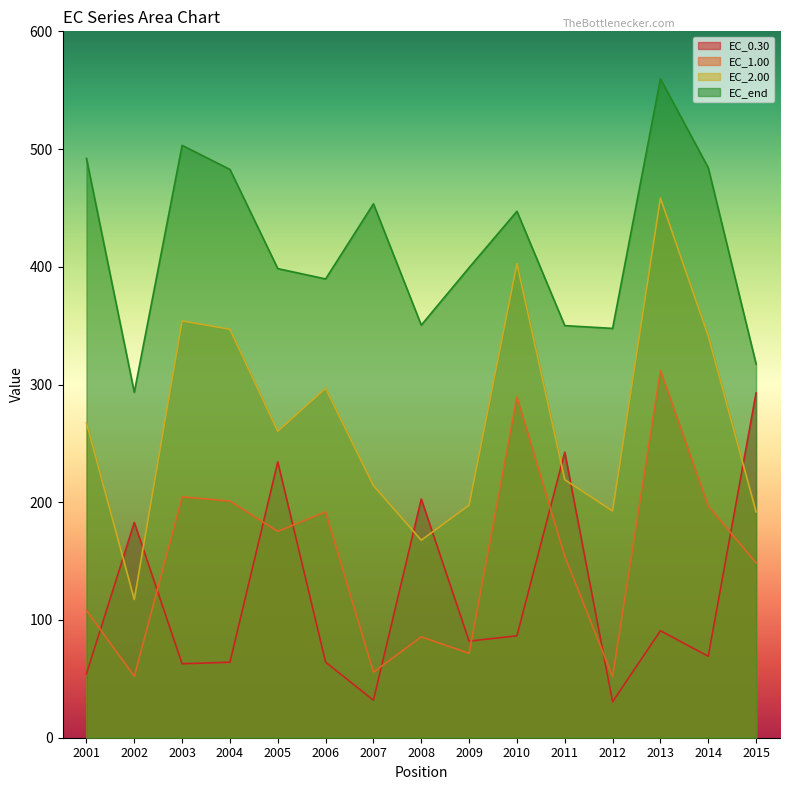

How many intersections are there between EC_2.00 and EC_0.30?

7